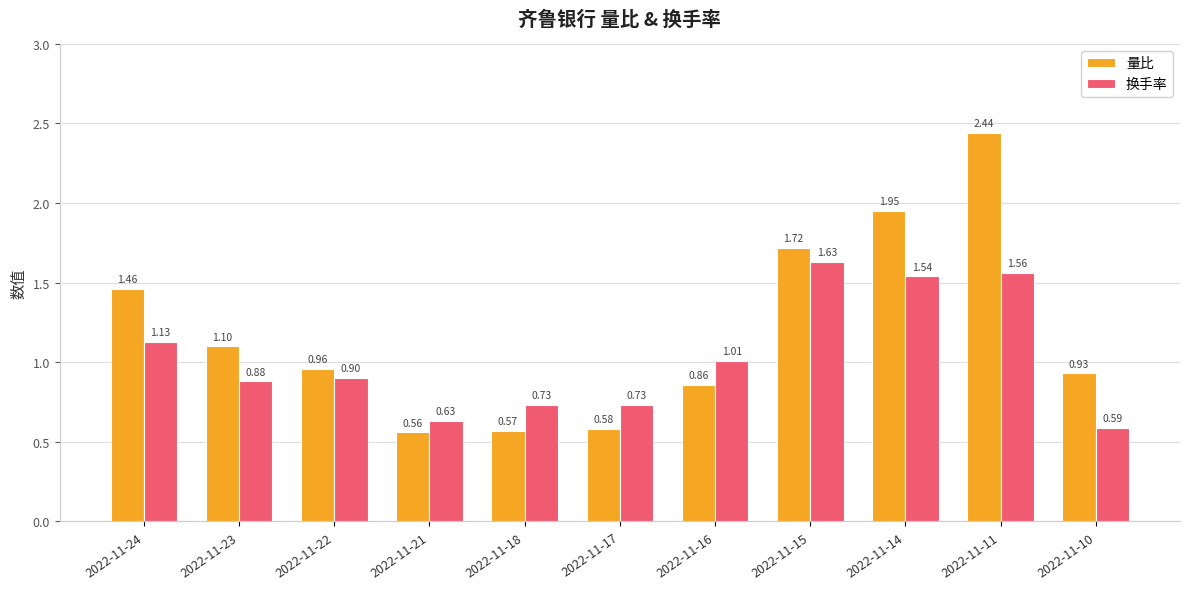

What is the difference between the 量比 values at 2022-11-16 and 2022-11-21?

0.3